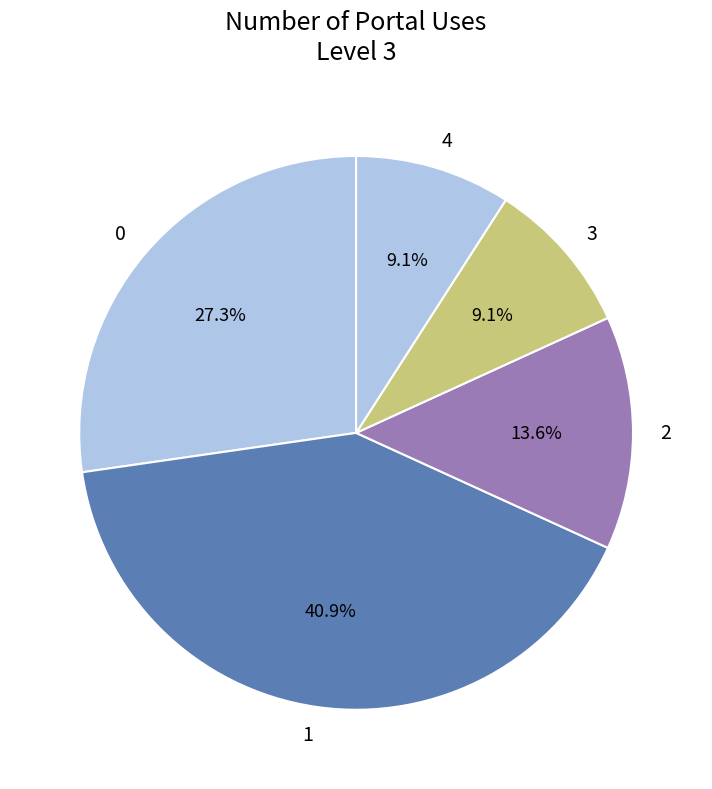

How many segments does this pie chart have?

5